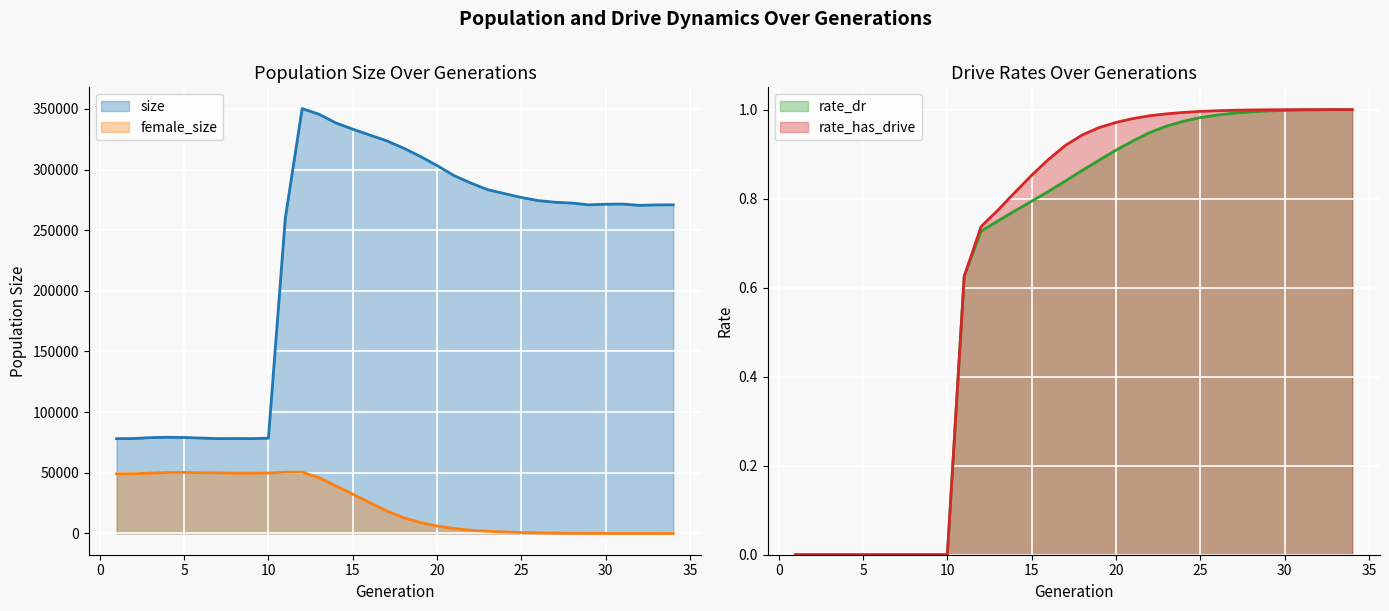

Which series has the largest range (max minus min)?

size